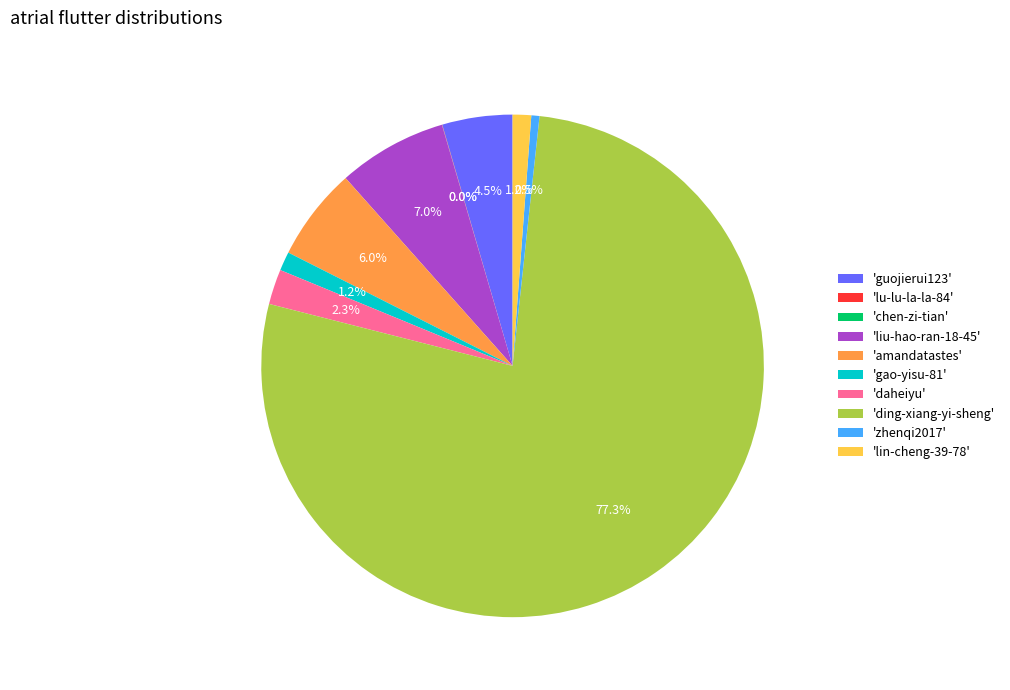

Which category has the biggest portion of the pie?

'ding-xiang-yi-sheng'